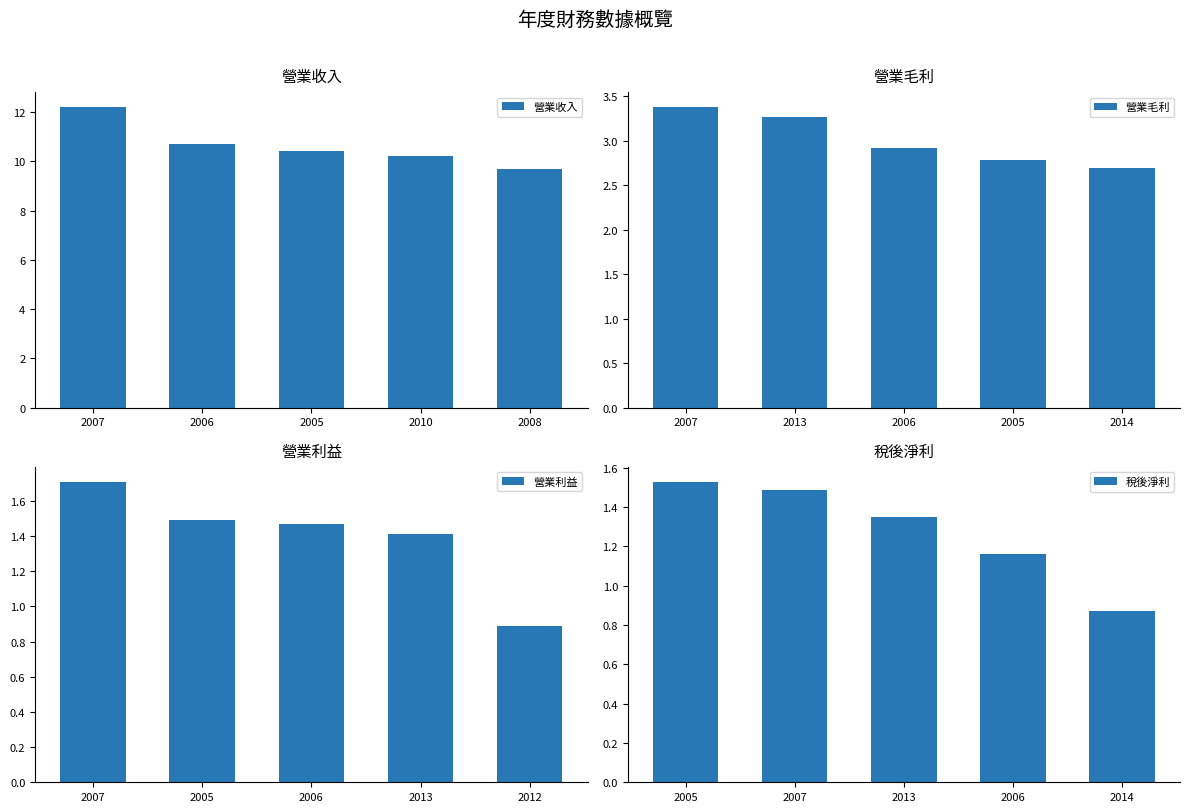

What is the sum of all 營業毛利 values?

15.1